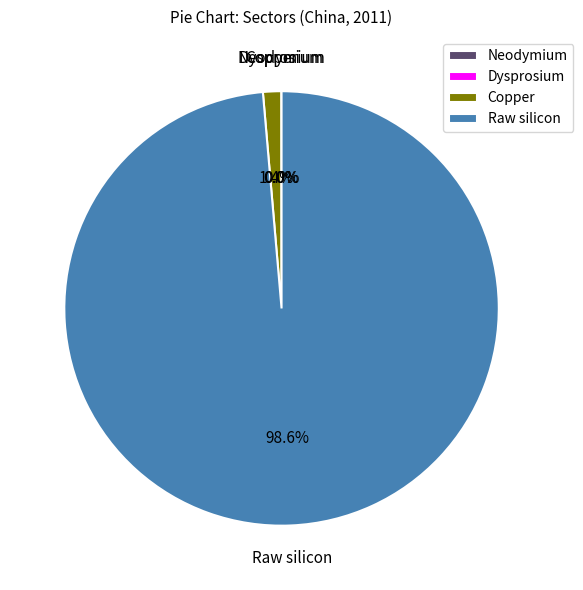

Combined, do Copper and Raw silicon account for over 50%?

Yes